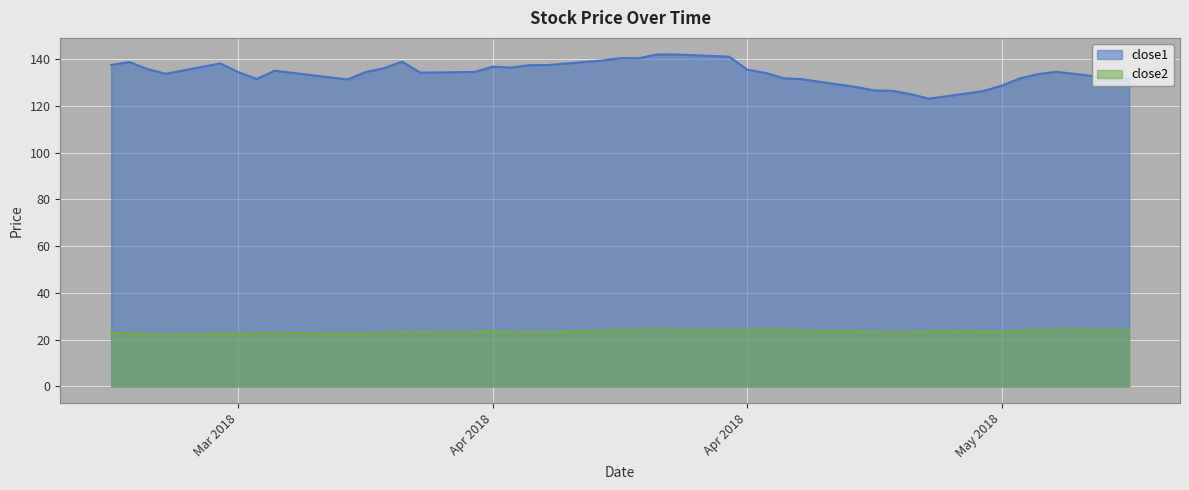

True or false: close2 and close1 intersect in this chart.

False